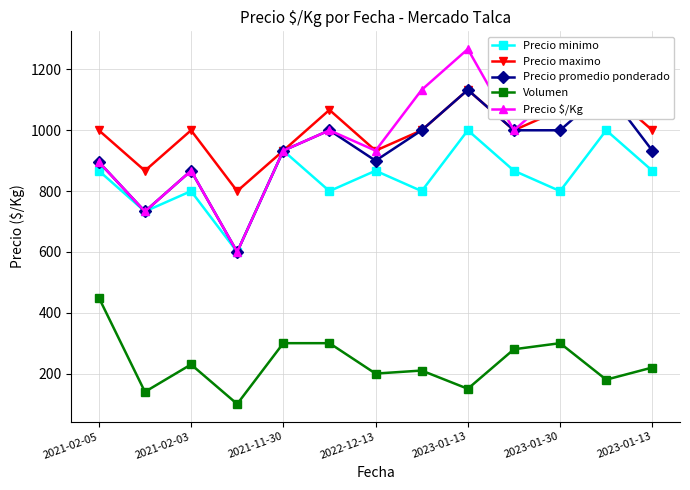

Which series has the largest total across all categories?

Precio maximo